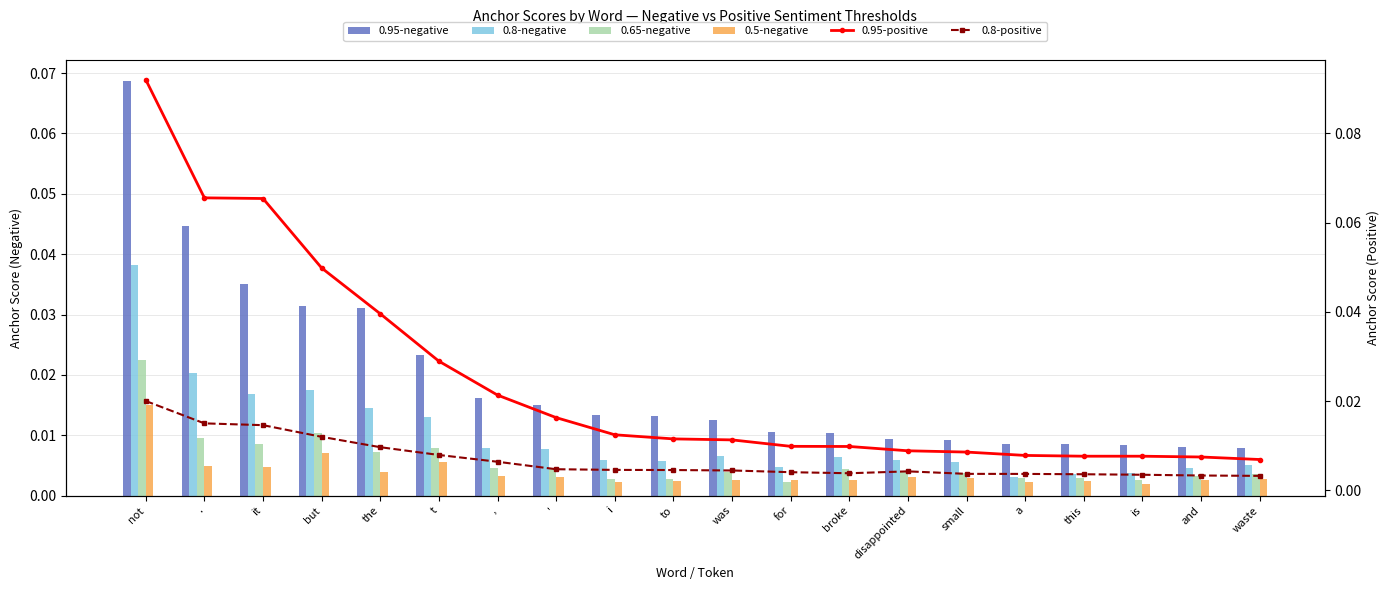

Does the chart contain stacked bars?

No